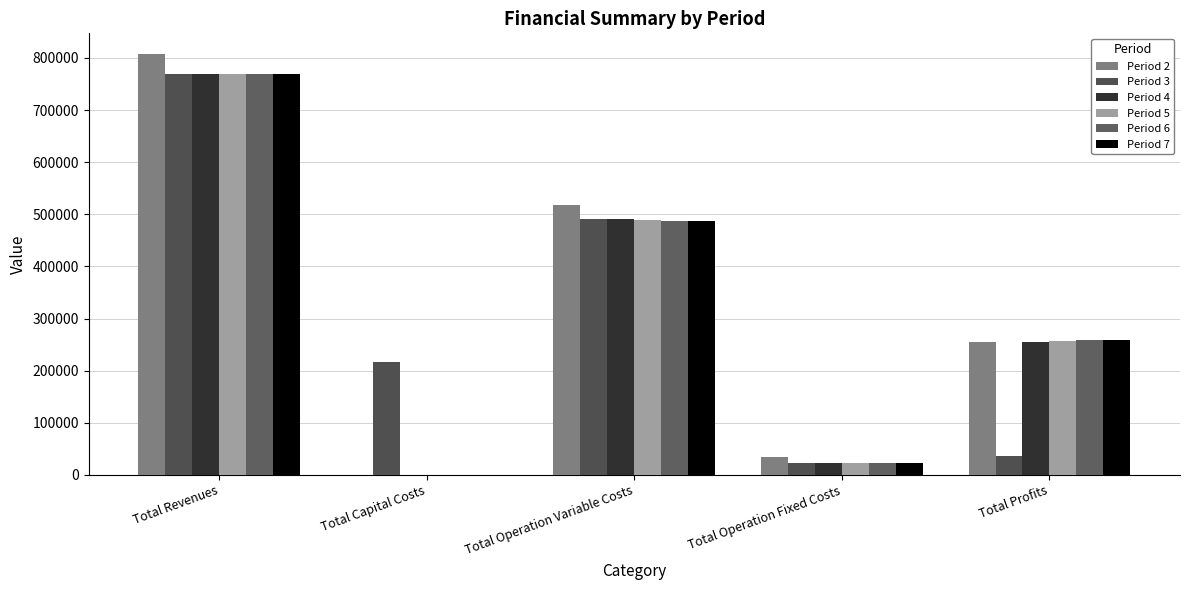

The value of Period 2 at Total Operation Variable Costs is 743133.4. True or false?

False